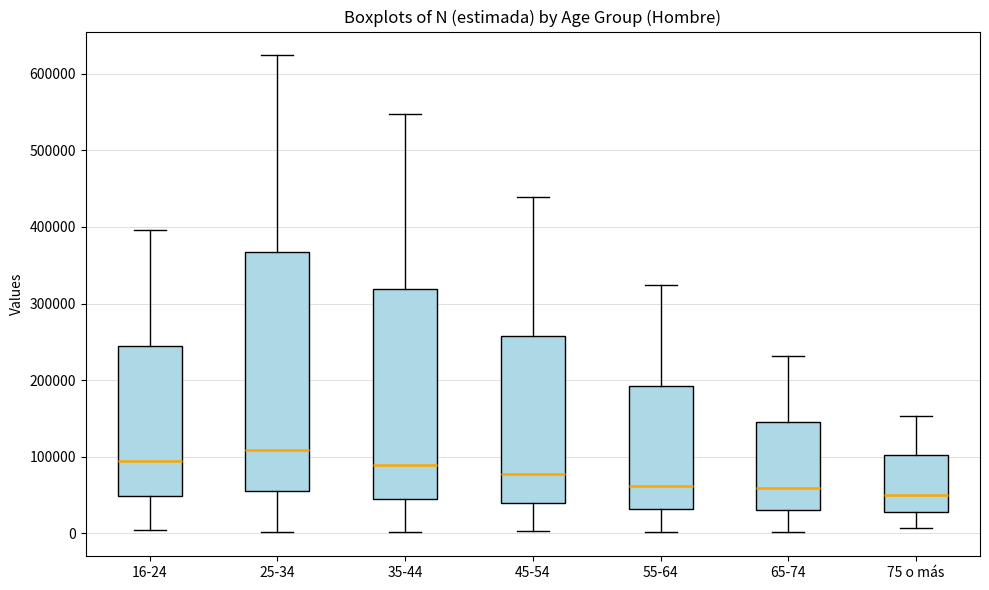

Comparing the boxes themselves (not the whiskers), which one is the tallest?

25-34